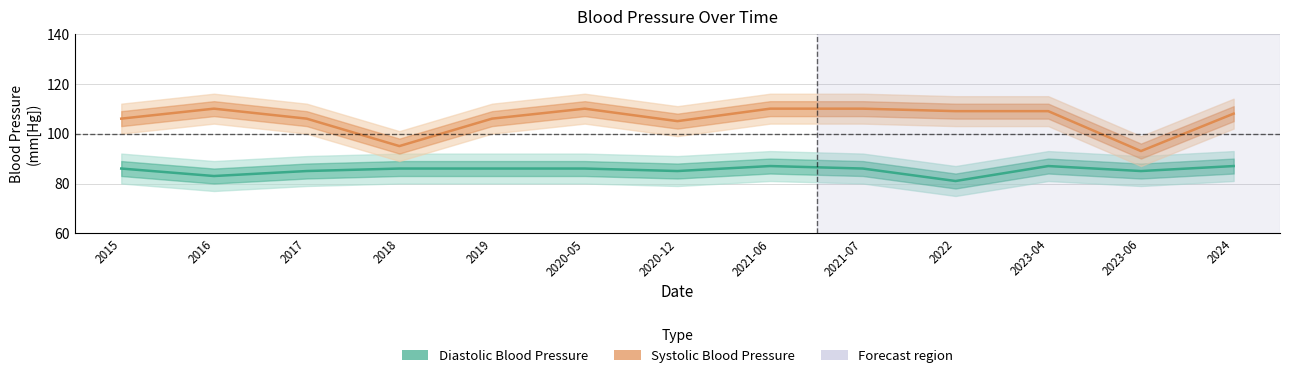

What position from the right is 2019?

9